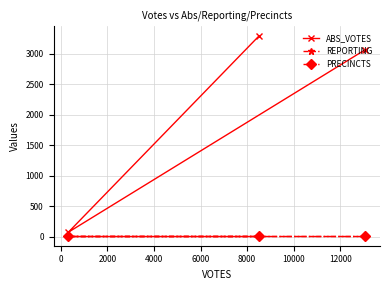

List the series in order of their peak value, highest first.

ABS_VOTES, REPORTING, PRECINCTS